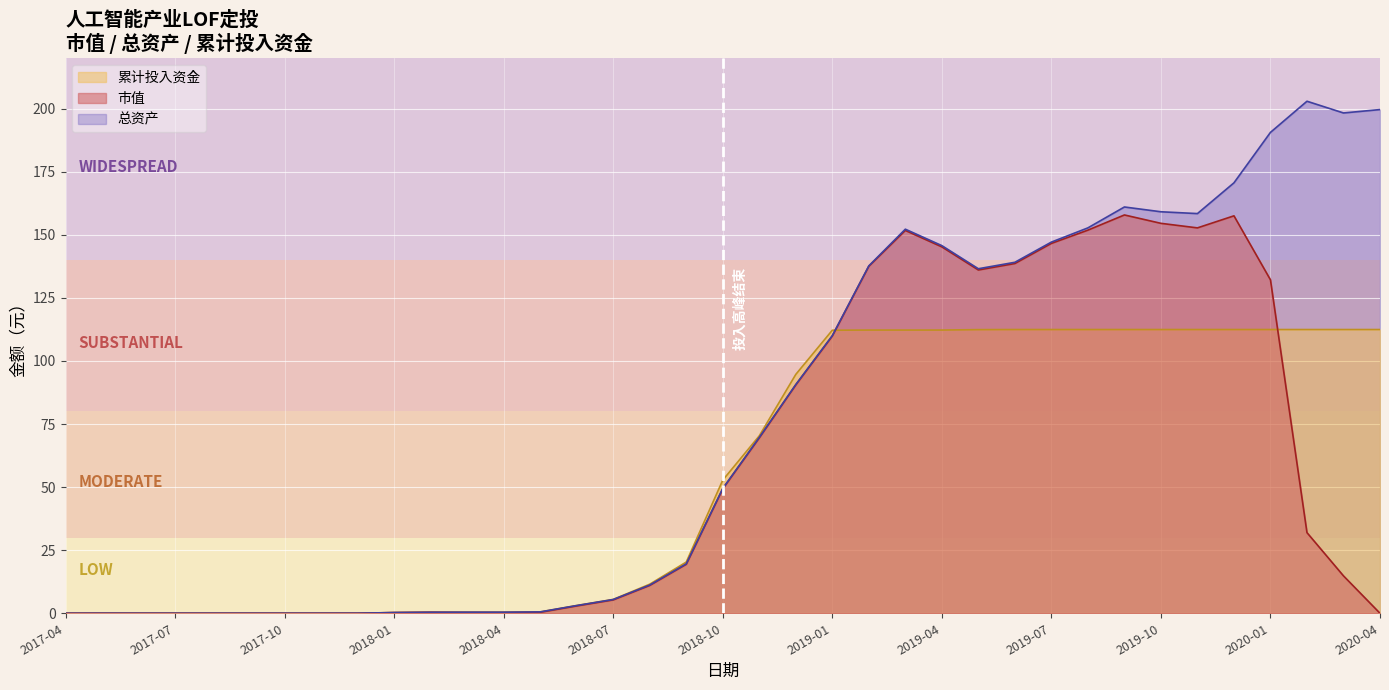

Which series has the largest range (max minus min)?

总资产